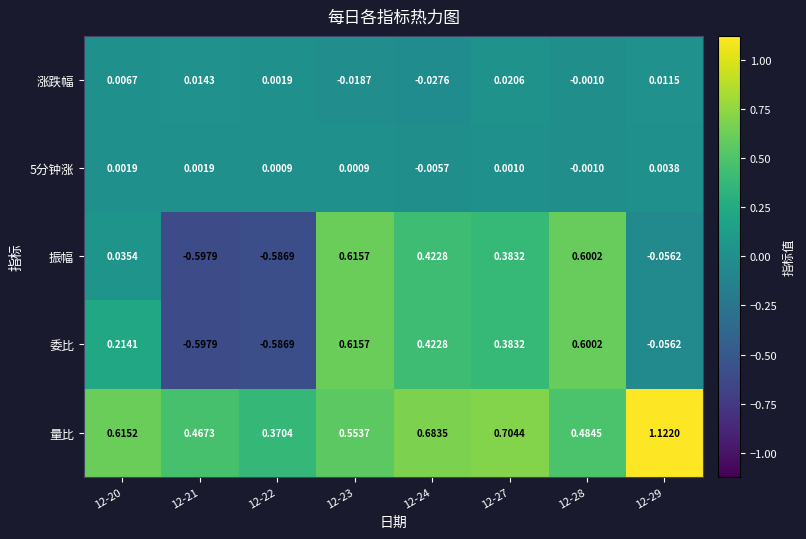

Is the value of 量比 at 12-23 greater than the value of 5分钟涨 at 12-21?

Yes